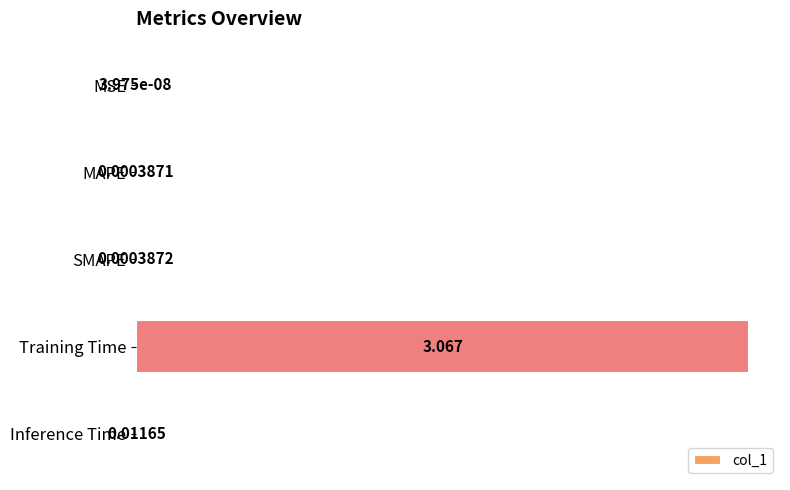

Which category has the highest value across all series?

Training Time